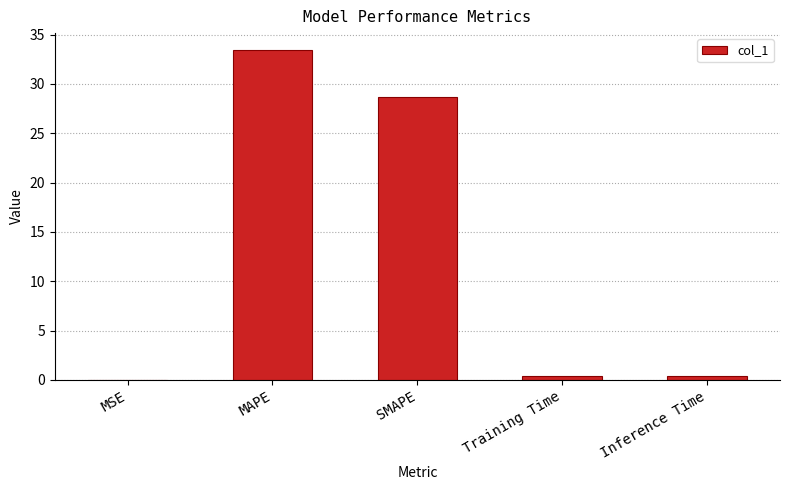

Does the chart contain stacked bars?

No